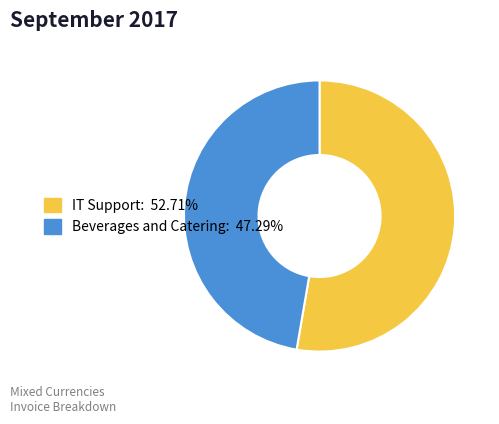

Is Beverages and Catering the majority of the pie?

No